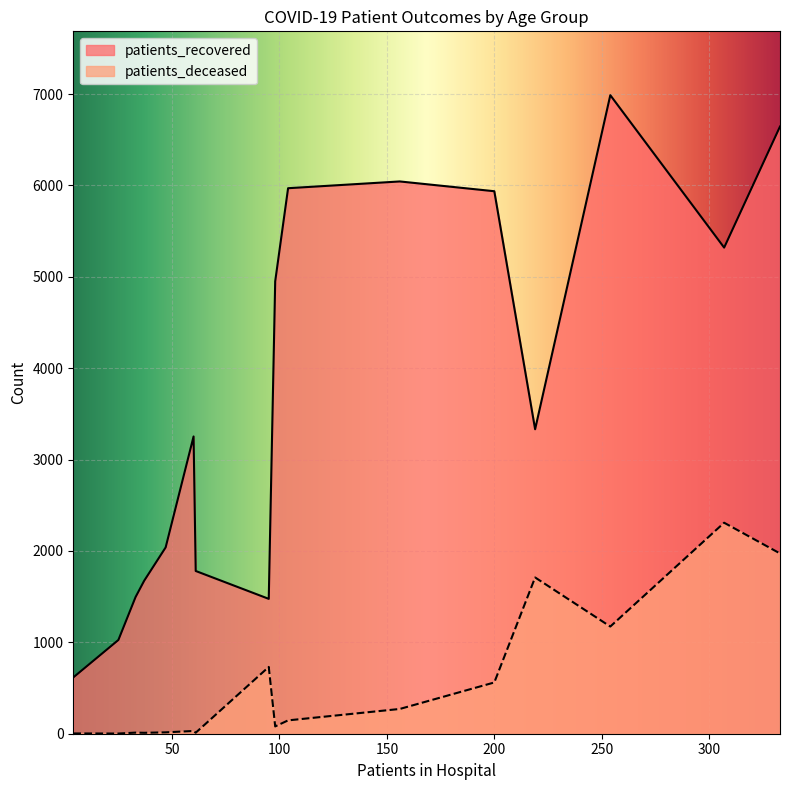

True or false: patients_deceased and patients_recovered intersect in this chart.

False